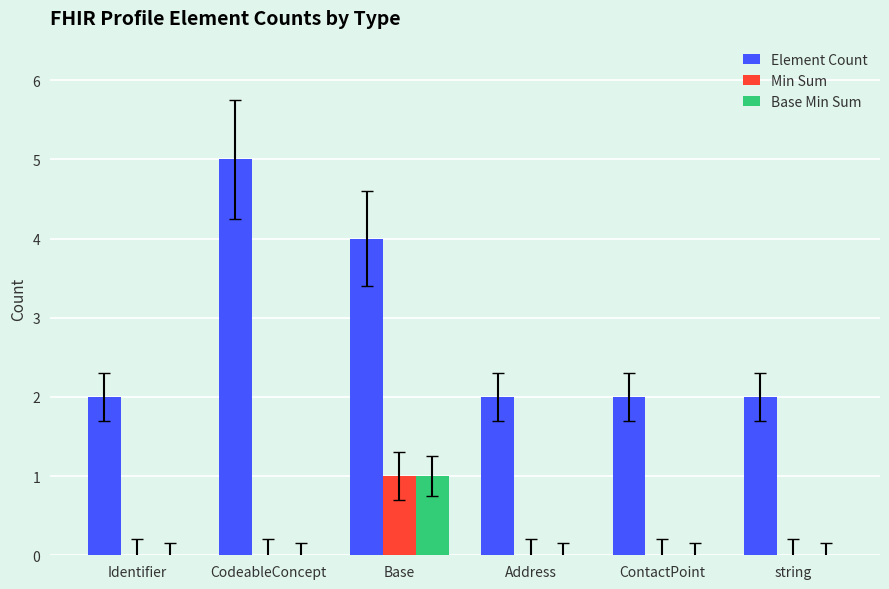

How many distinct data groups are displayed?

3